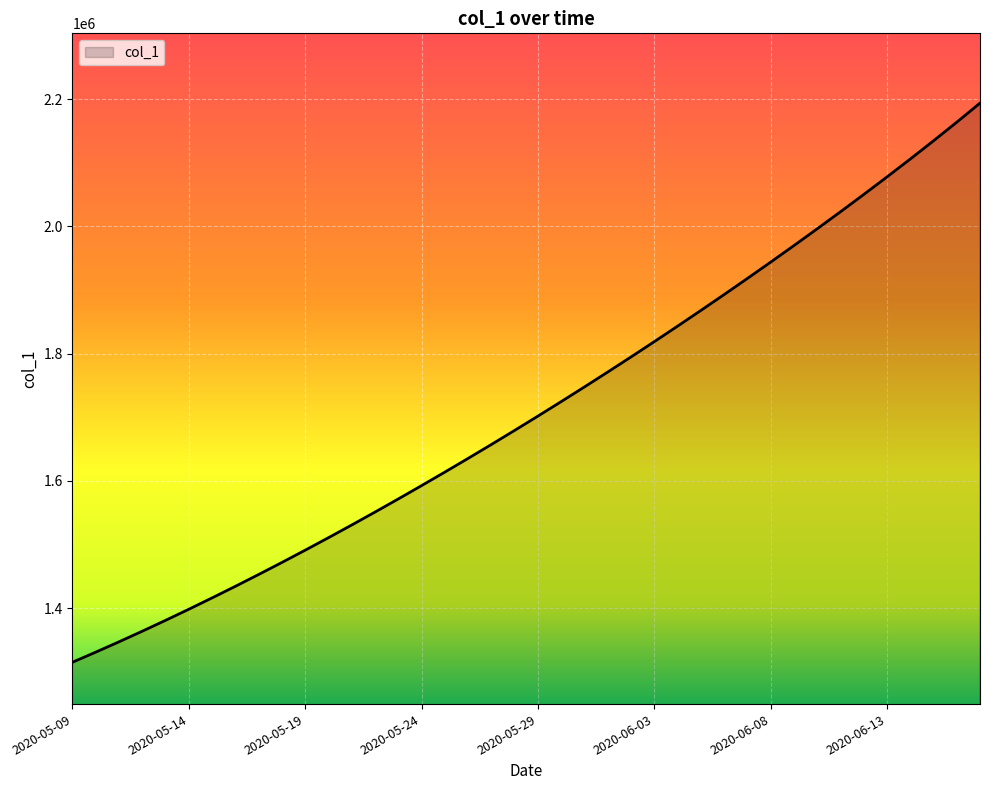

What is the difference between the maximum and minimum values?

878656.2